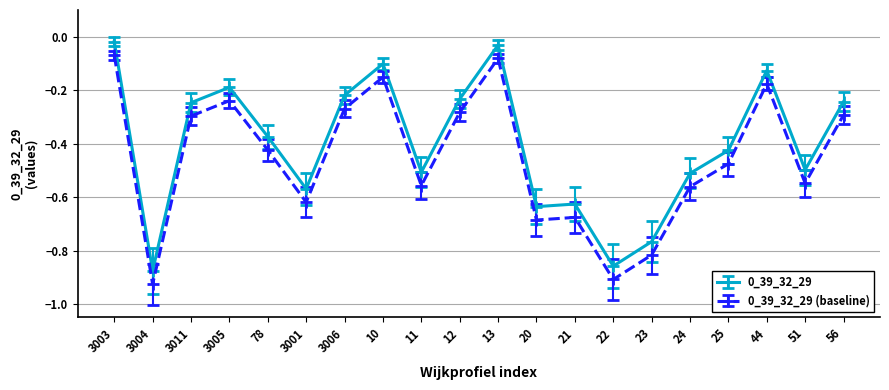

What is the label of the 6th point from the right?

23